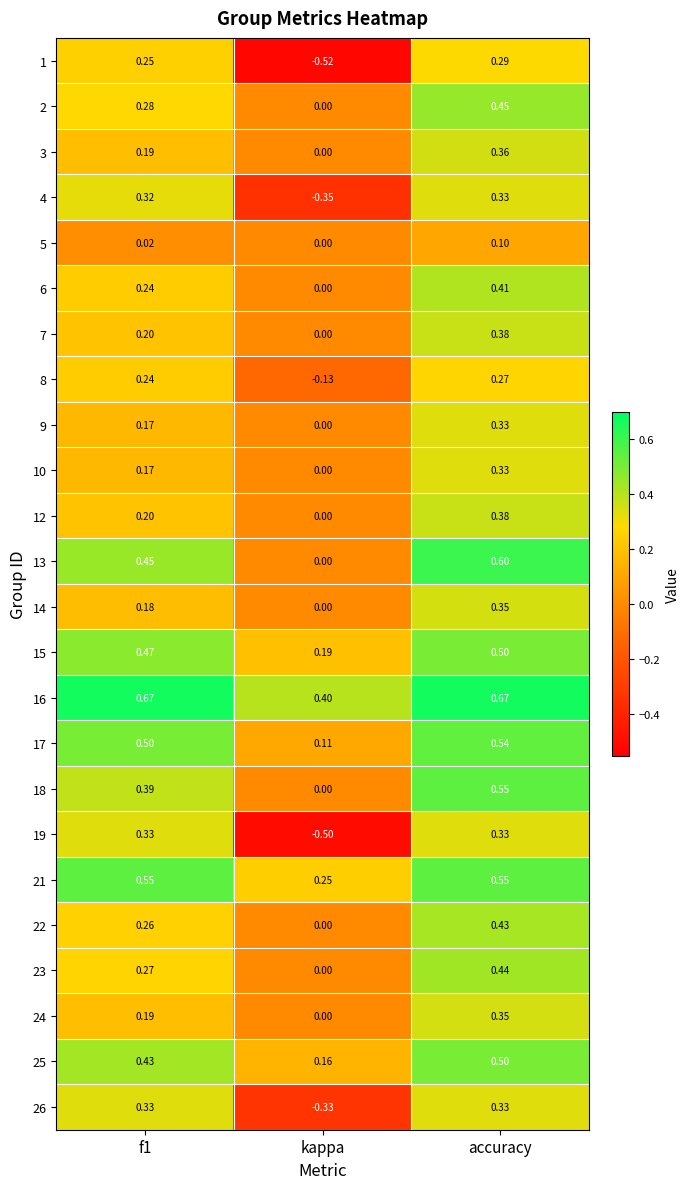

Is the value of 4 at kappa greater than the value of 14 at kappa?

No